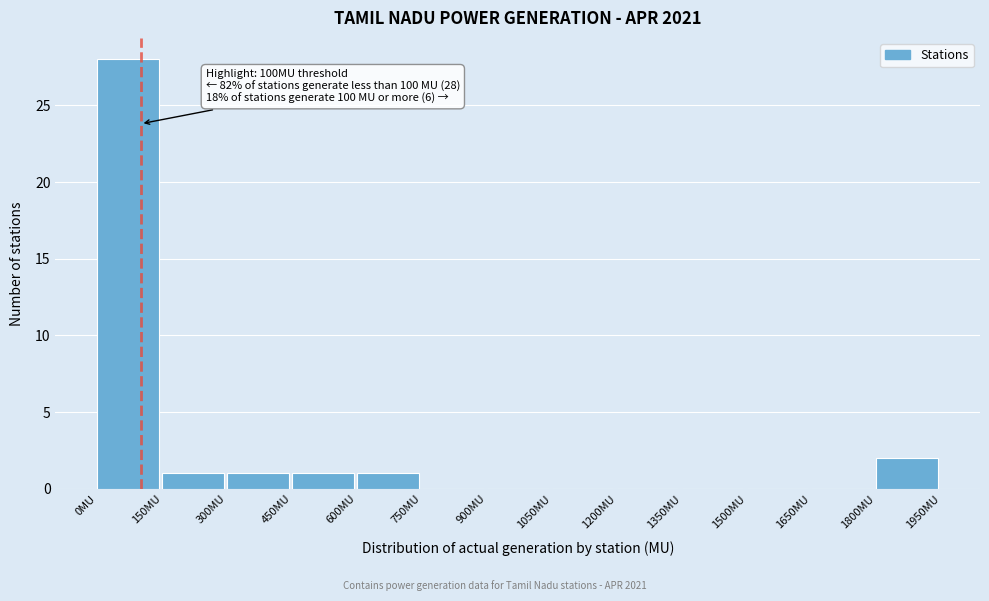

Over which range of the x-axis is the bar tallest?

0 to 150